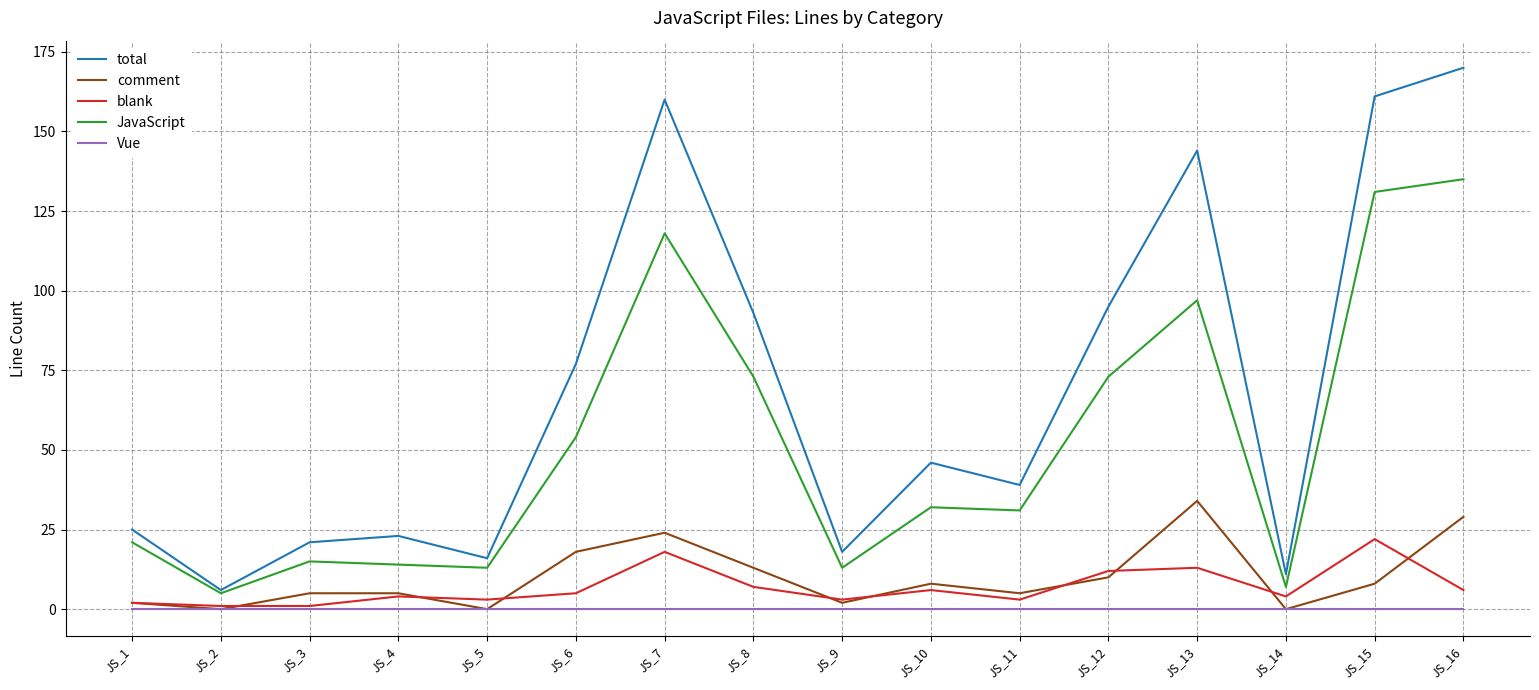

List the series in order of their peak value, highest first.

total, JavaScript, comment, blank, Vue